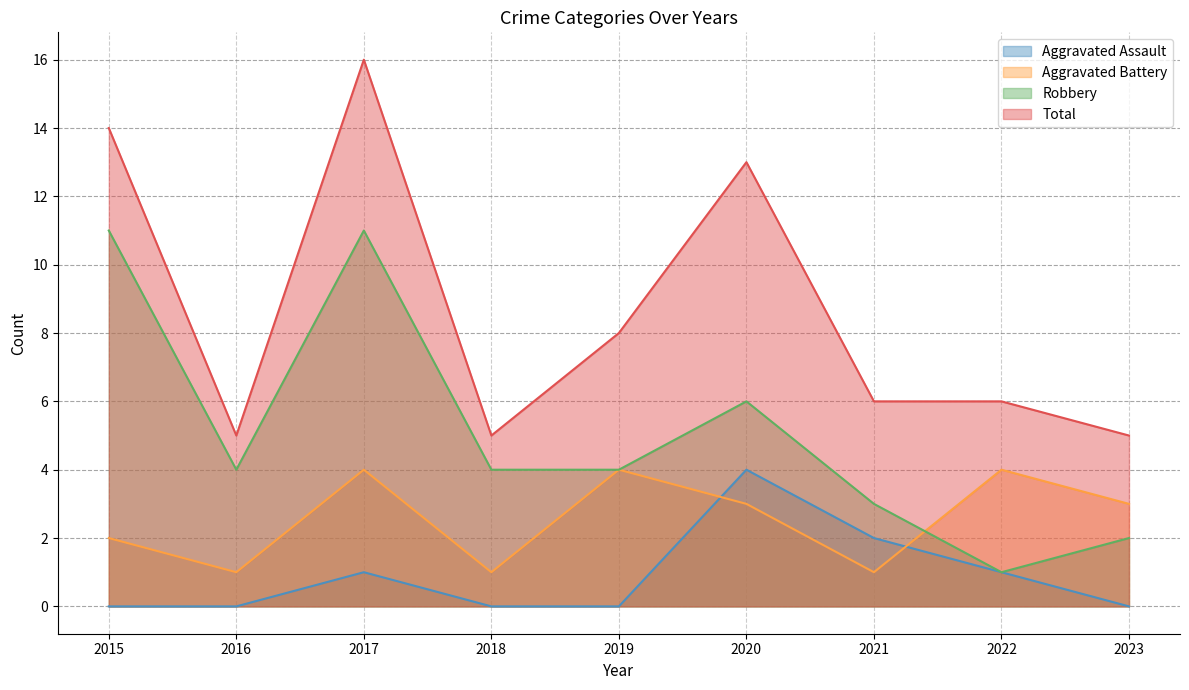

True or false: Total has a value of 5 at 2023.

True